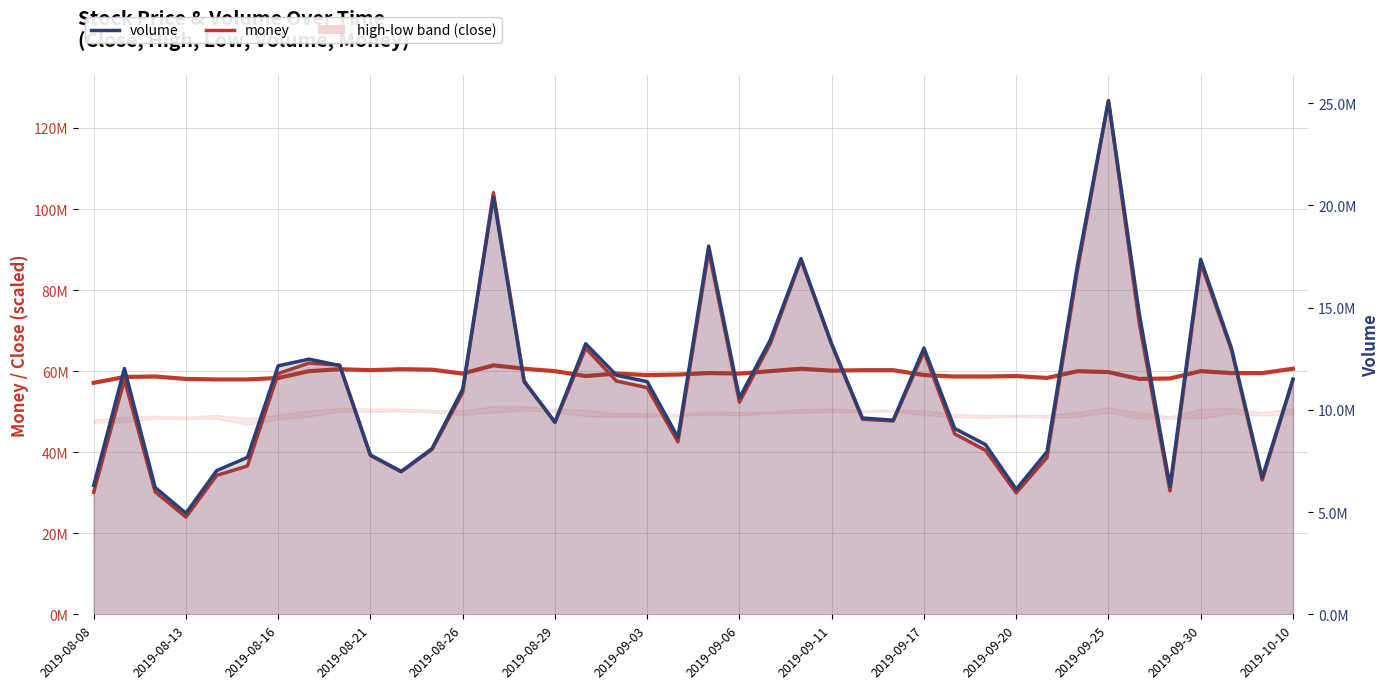

Which has a higher value, 15 or 20?

20